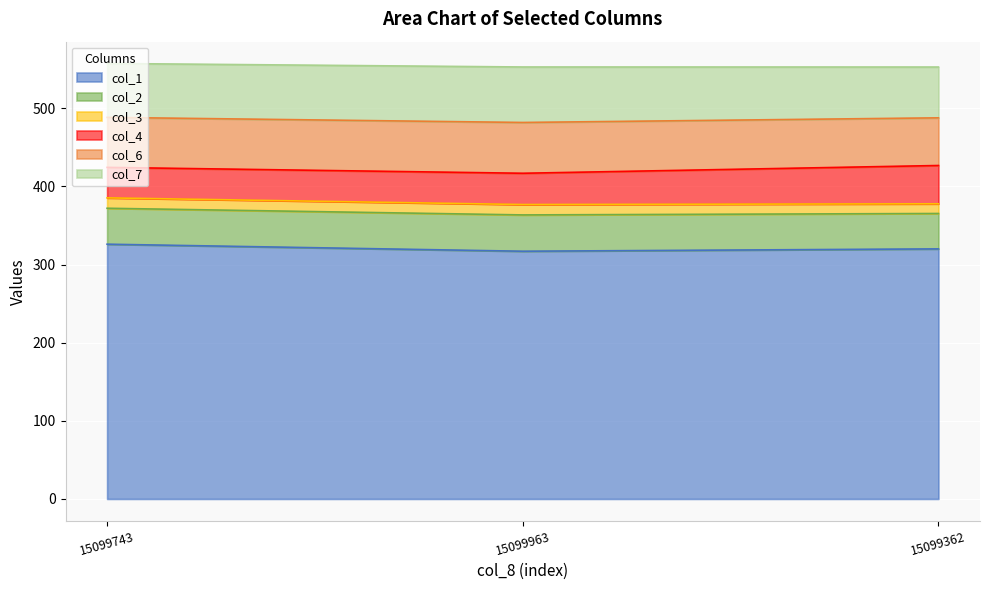

At how many categories does at least one series exceed 292?

3